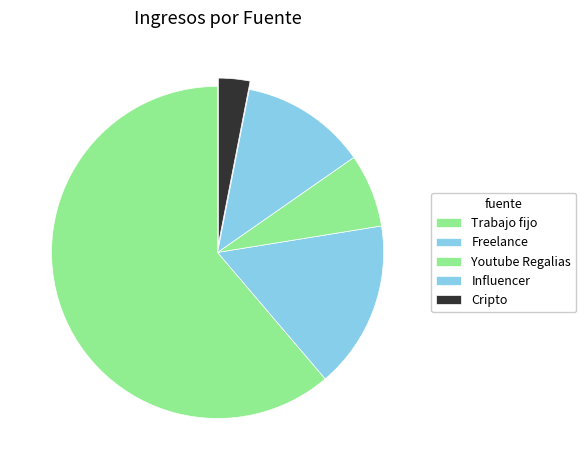

Which slice represents more than half of the pie?

Trabajo fijo